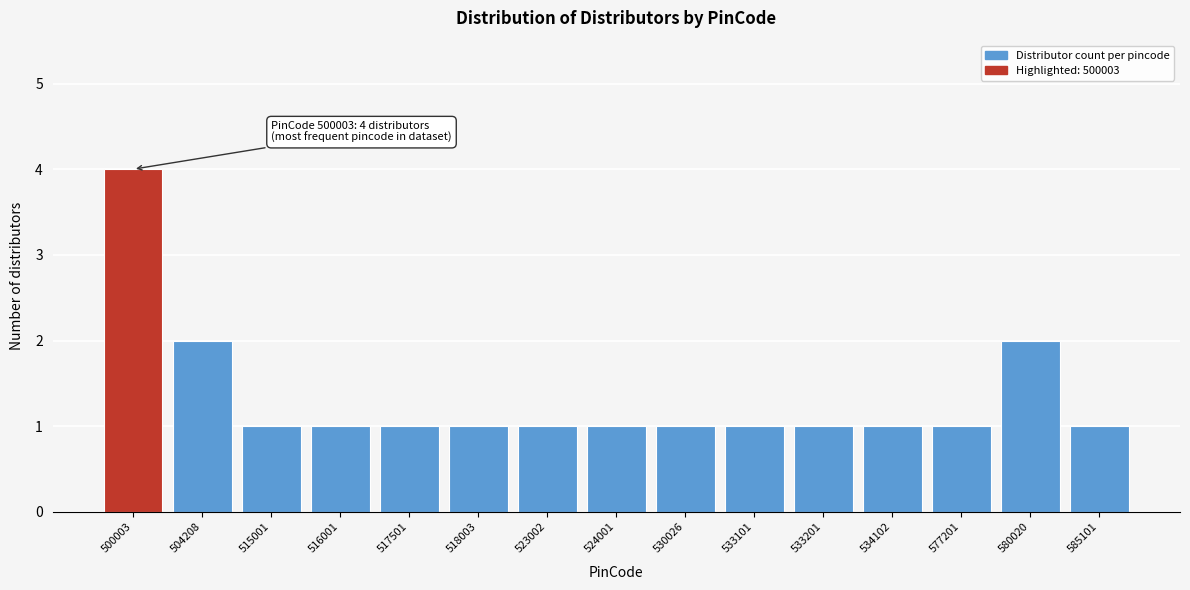

Reading left to right, transcribe all the data shown in this chart.

4	2	1	1	1	1	1	1	1	1	1	1	1	2	1